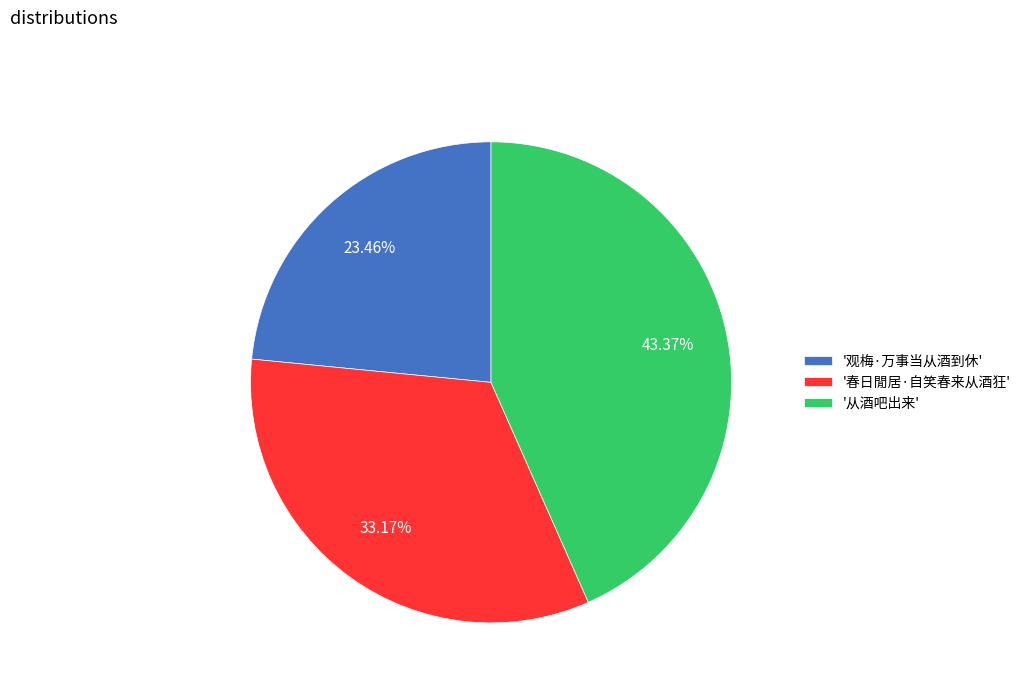

Does '春日閒居·自笑春来从酒狂' account for over 50% of the chart?

No